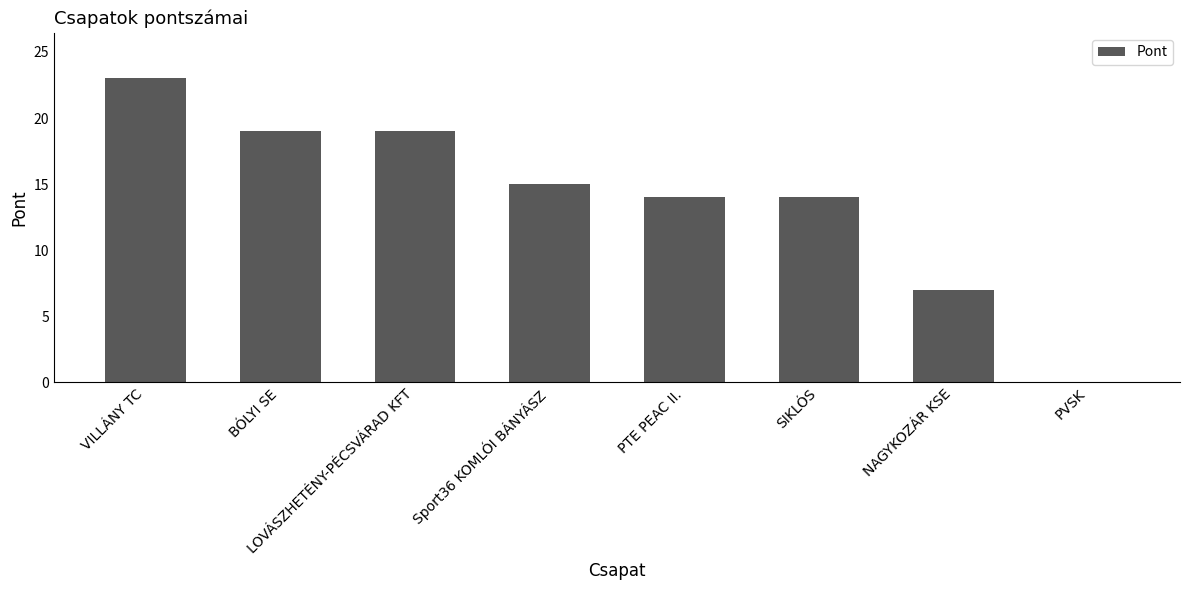

What is the change in value from LOVÁSZHETÉNY-PÉCSVÁRAD KFT to PVSK?

-19